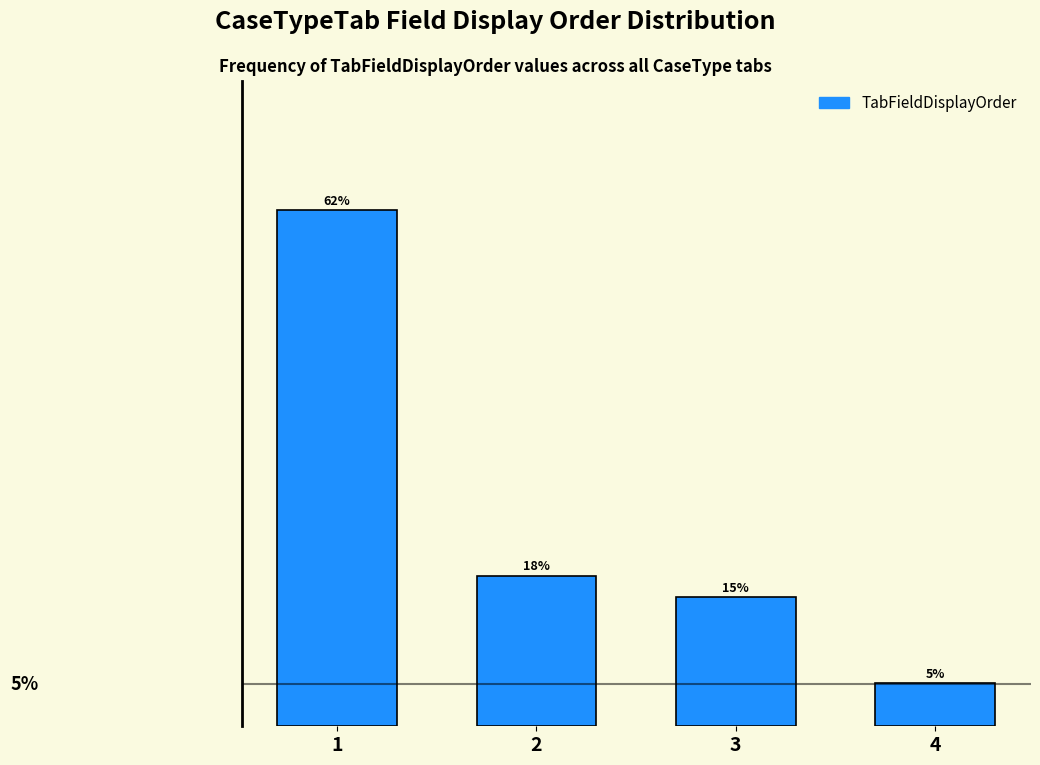

Does the chart contain any negative values?

No